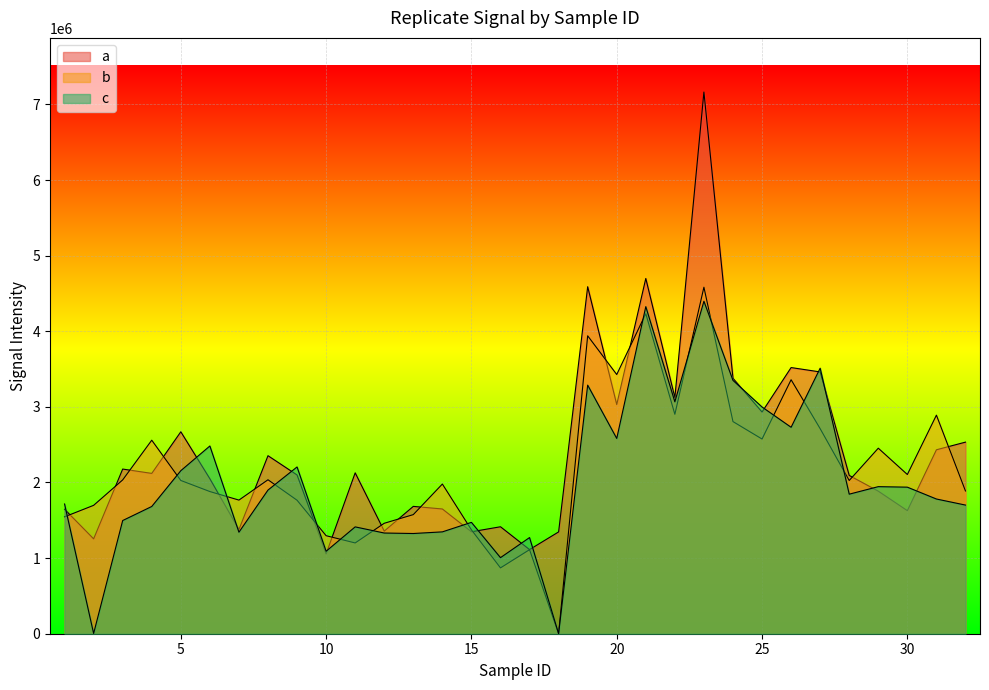

Where is the first local maximum for c?

6